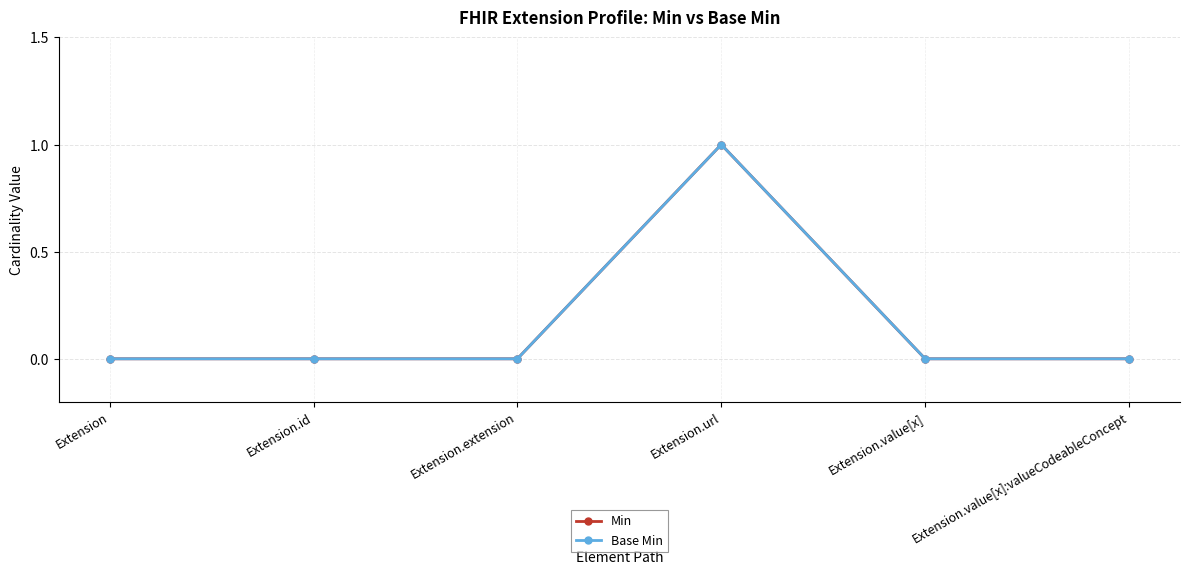

At Extension.value[x]:valueCodeableConcept, list the series in order from smallest to largest.

Min, Base Min